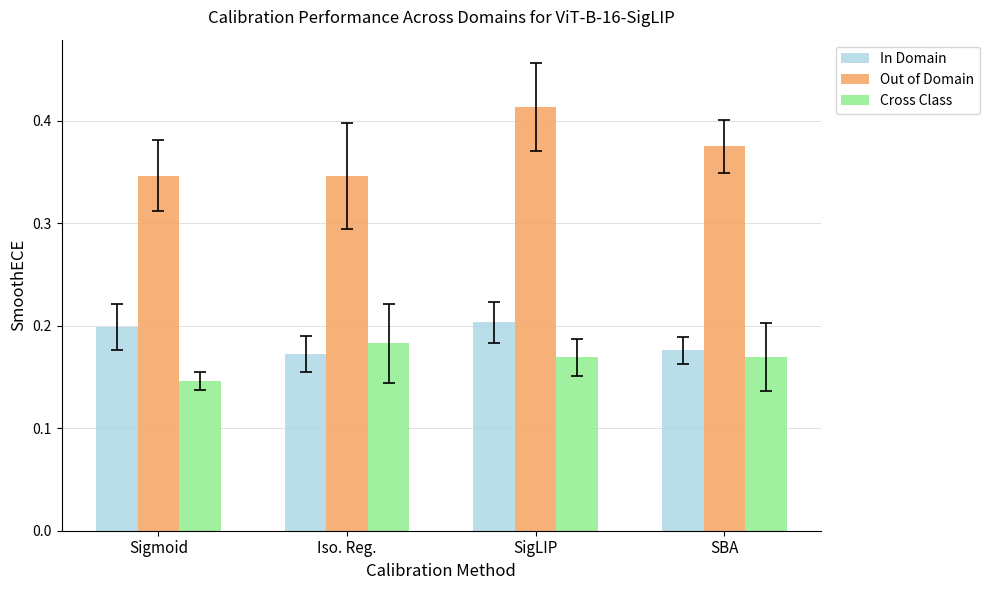

At which label does Cross Class reach its minimum?

Sigmoid